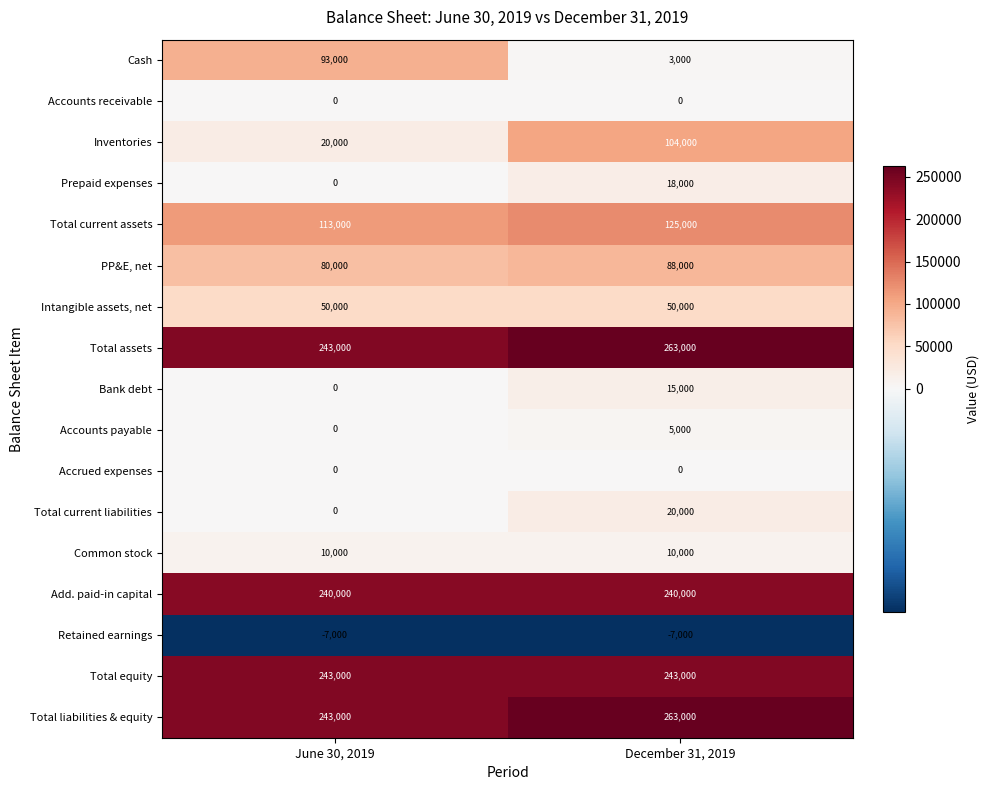

The value of Total current assets at December 31, 2019 is 125000. True or false?

True